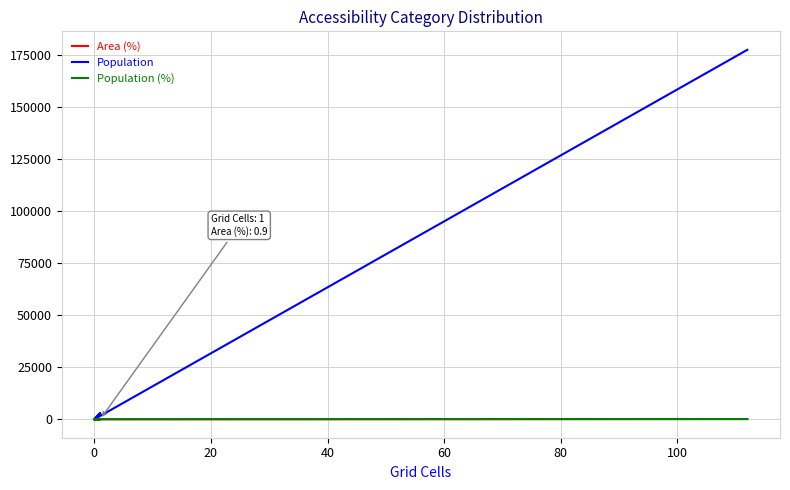

The value of Population at 0 is 96061.9. True or false?

False